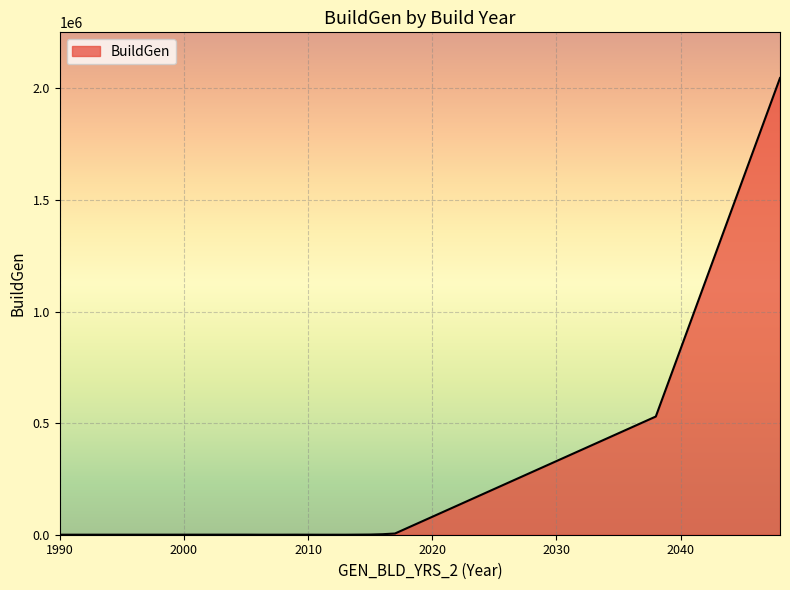

What is the greatest value displayed?

2046832.6